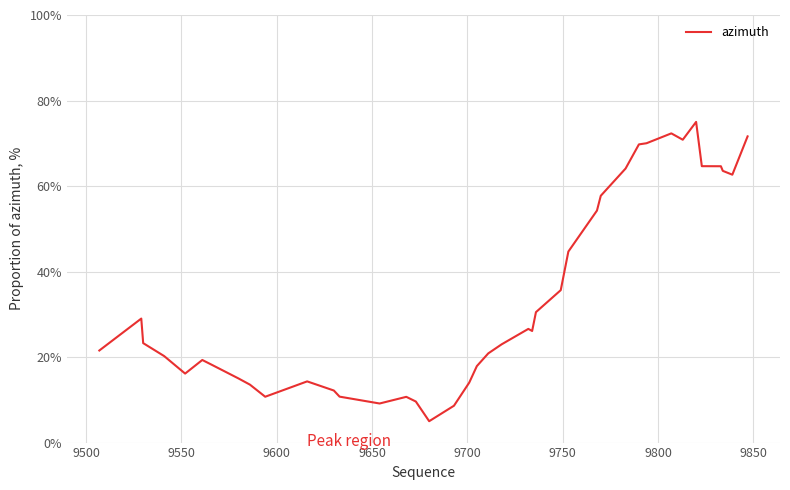

What is the smallest value displayed?

5.0